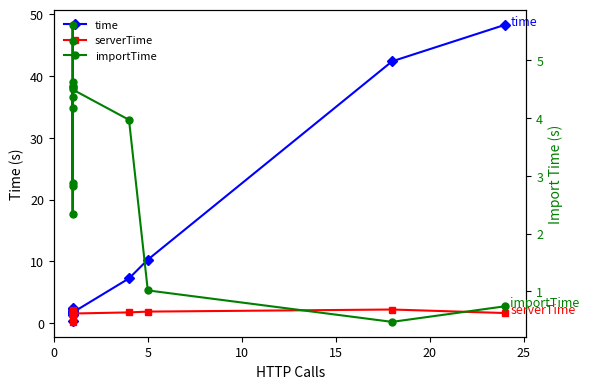

Is this an area chart (filled region under the line)?

No